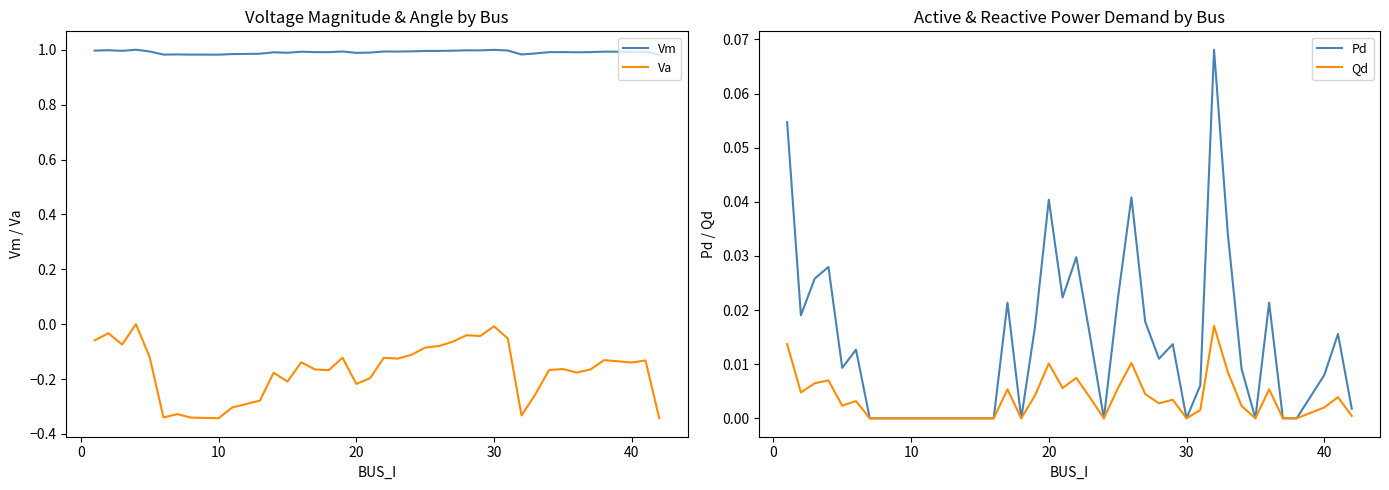

The Vm series shows 1.0 at 40. True or false?

True